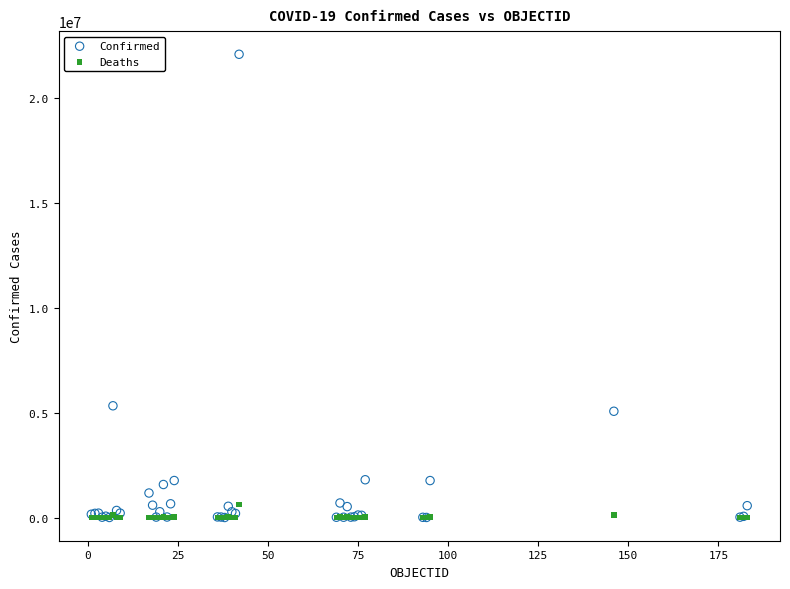

Across all series, what Y value is closest to 11047231?

5330748